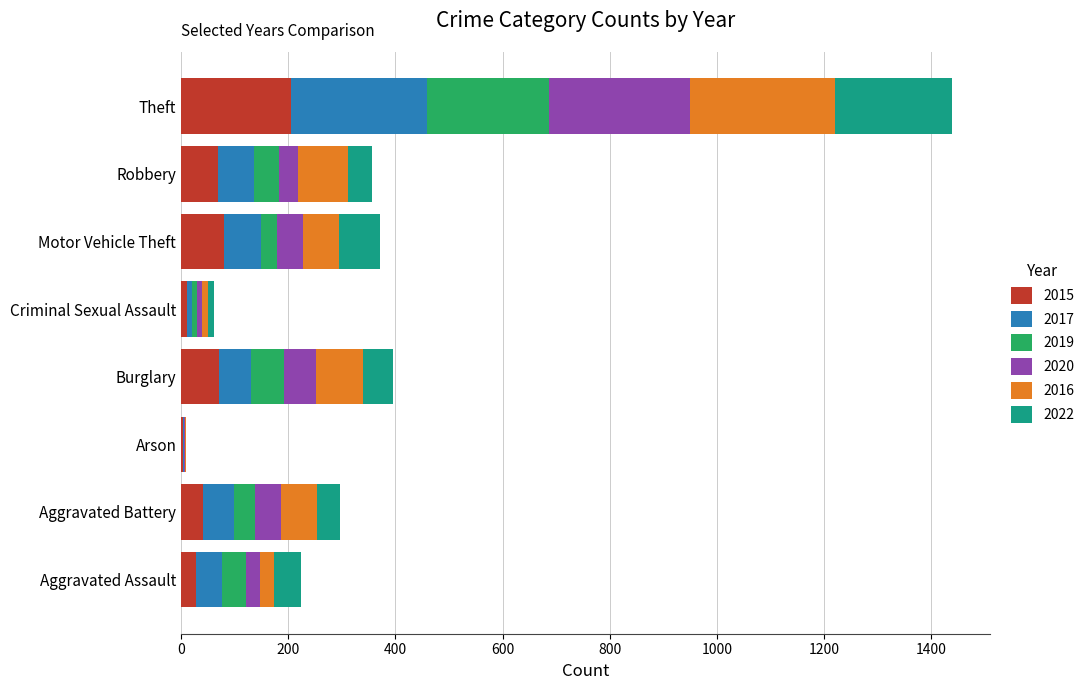

Which category has the highest value in the 2015 series?

Theft